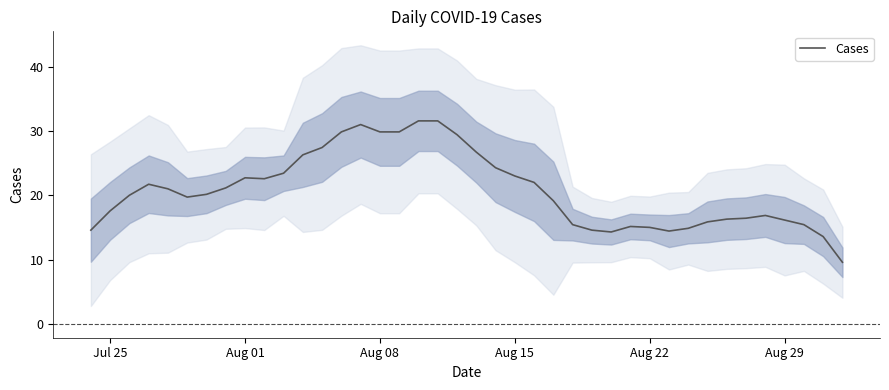

True or false: Cases has a value of 15.0 at Aug 22.

True